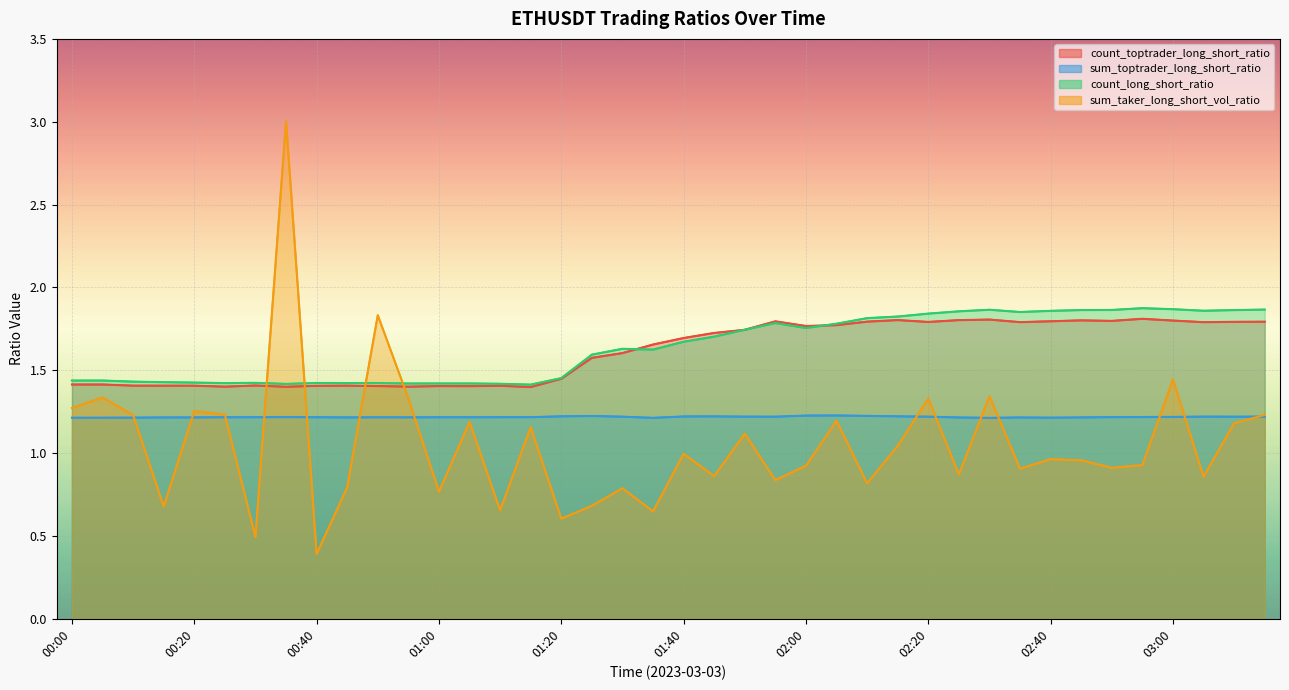

What is the approximate value of sum_taker_long_short_vol_ratio at 02:10?

0.8